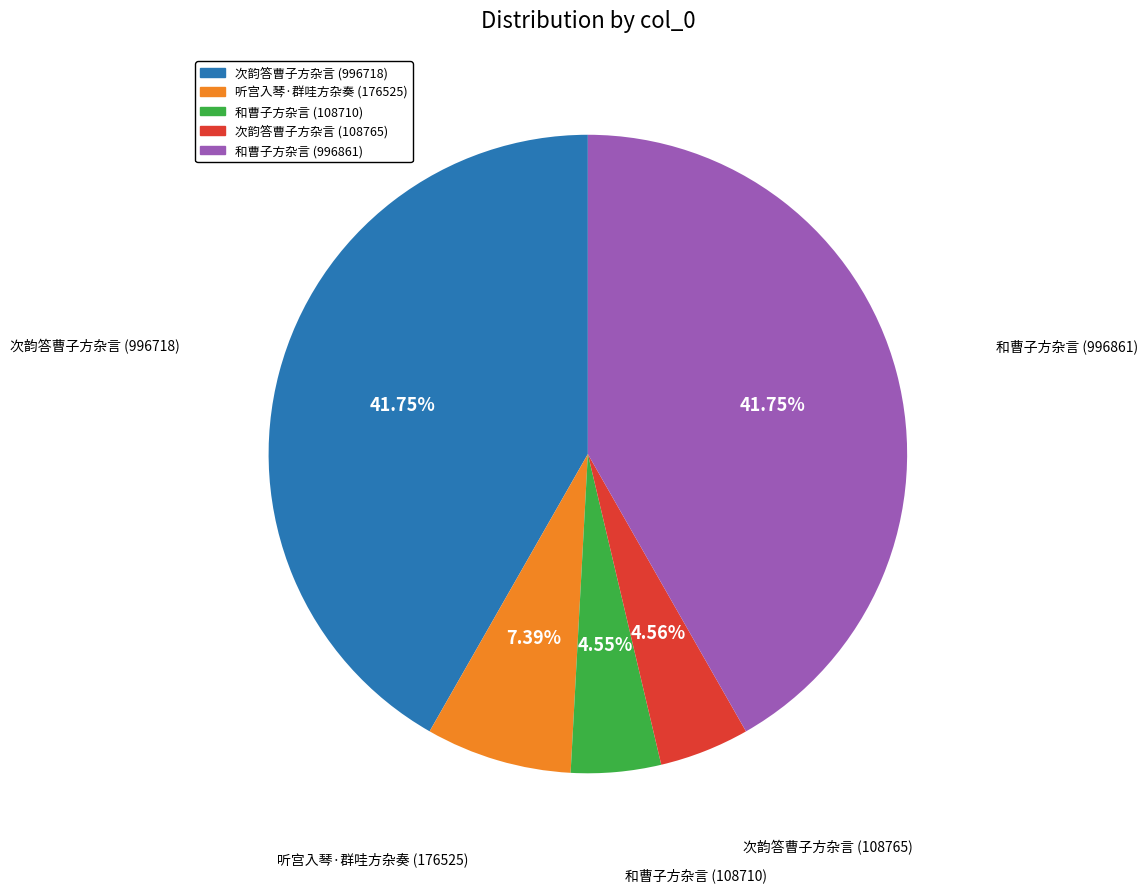

How many segments does this pie chart have?

5